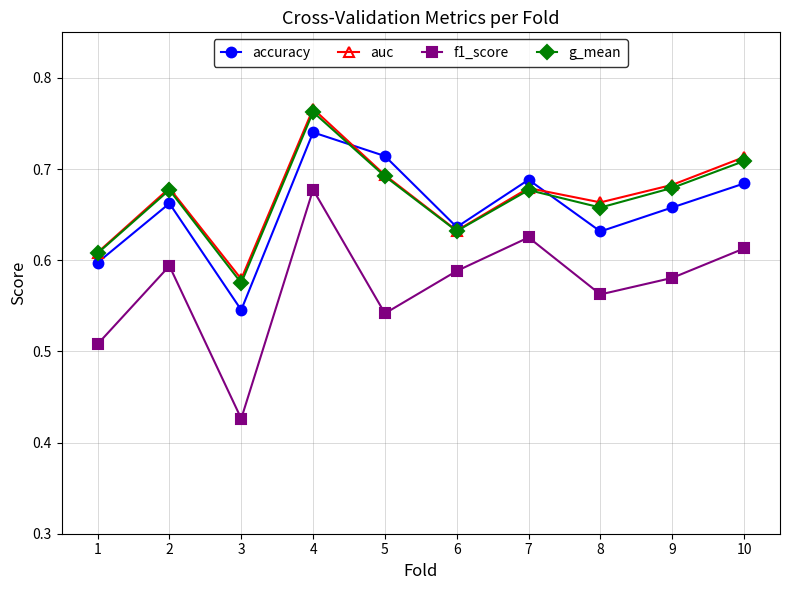

How many interior local valleys does the g_mean series have?

3